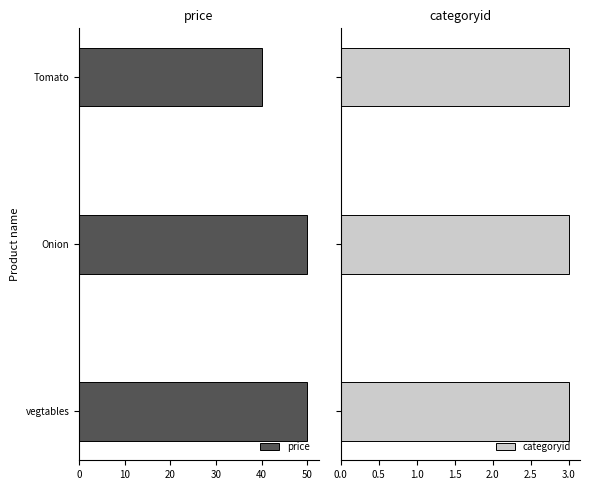

True or false: price has a value of 12 at Tomato.

False